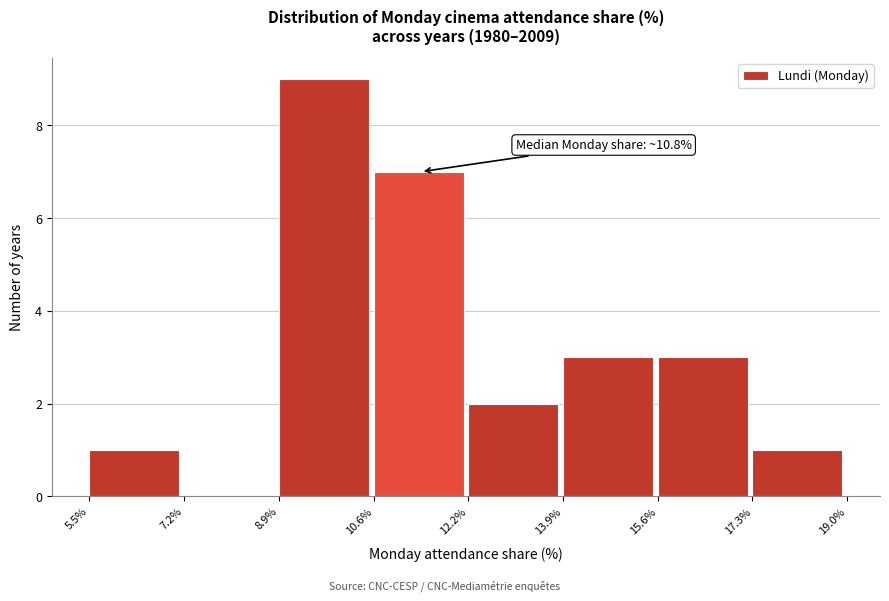

Over which range of the x-axis is the bar tallest?

8.9% to 10.6%